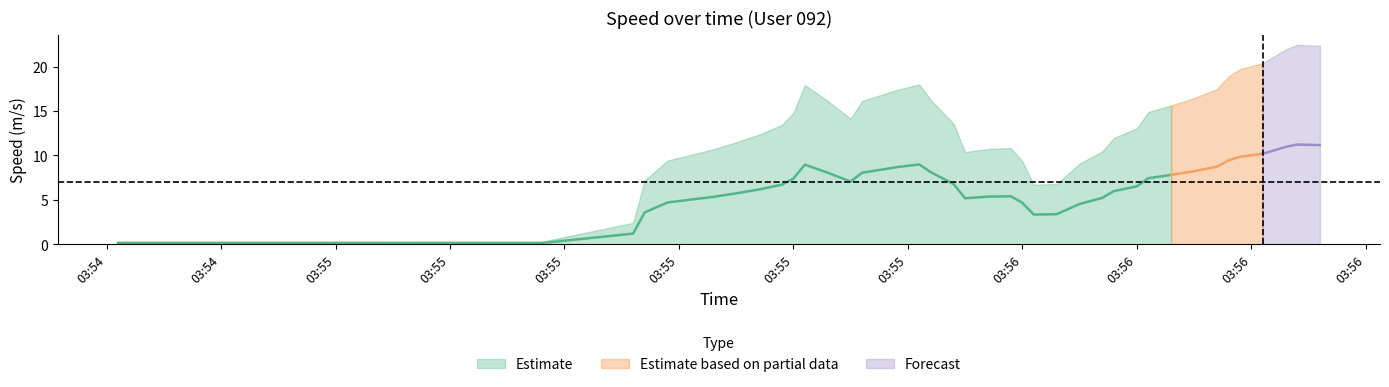

At which label does speed_upper first exceed 13?

03:55:42